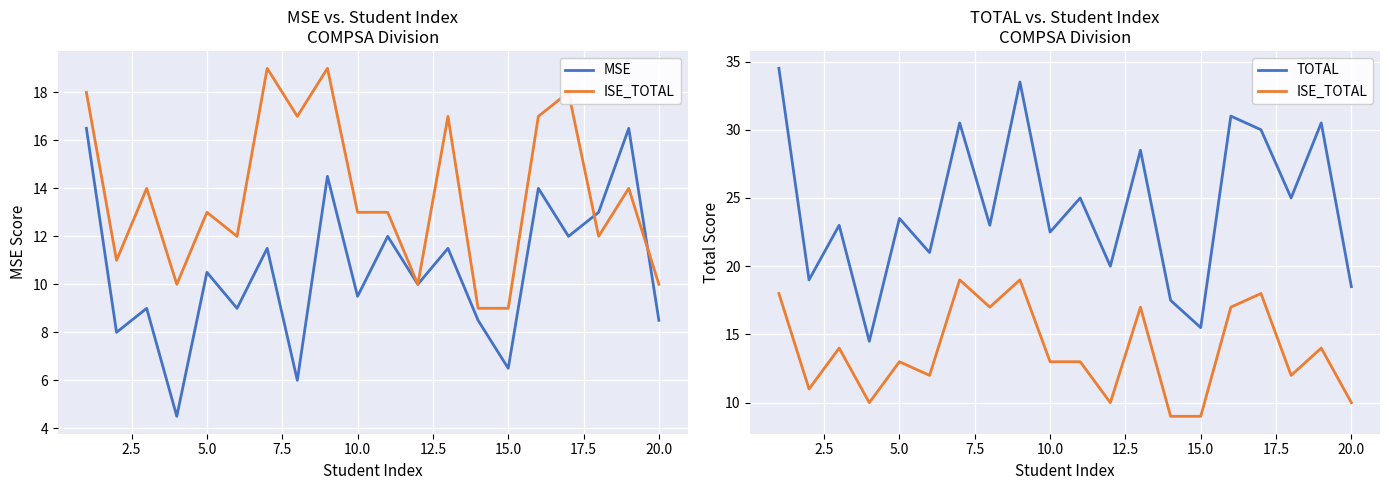

Which series changed the most between 5.0 and 19?

TOTAL